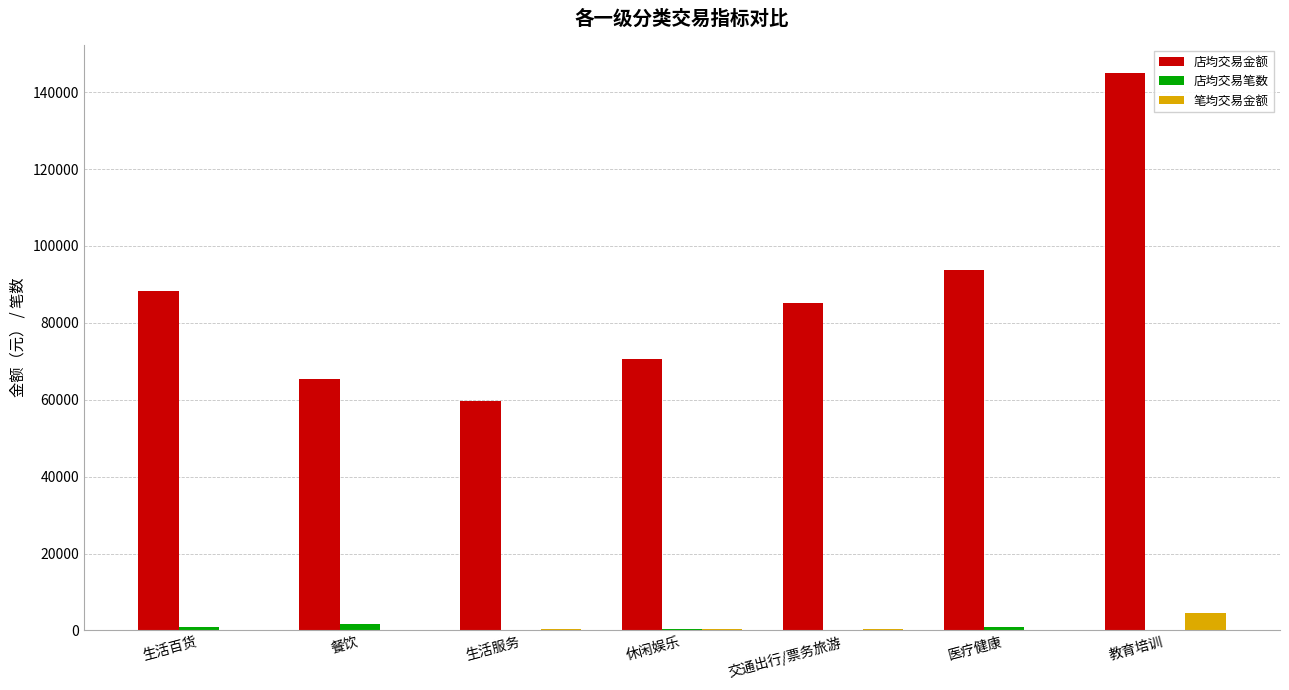

What is the sum of all 笔均交易金额 values?

6121.7